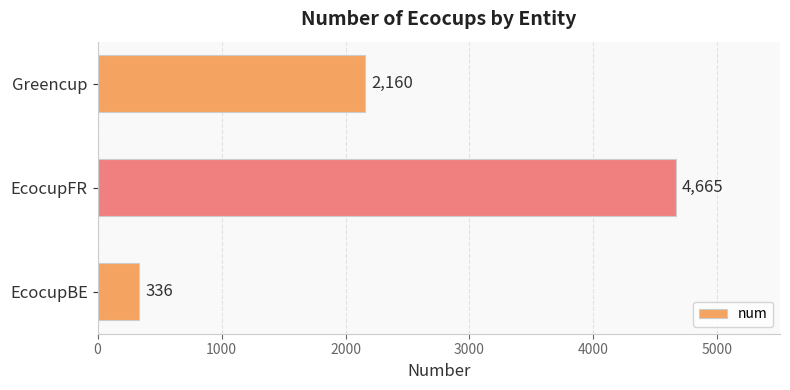

Reading top to bottom, extract all data points from this chart.

2160	4665	336